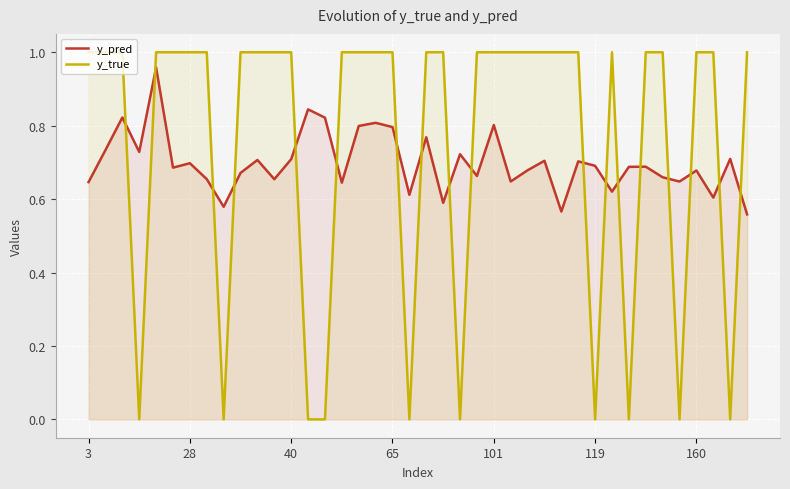

Rank the series by their average value, from lowest to highest.

y_pred, y_true